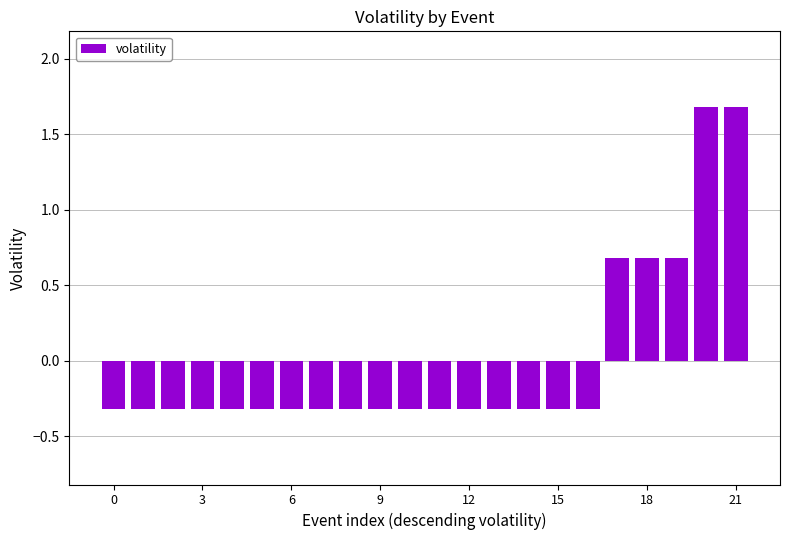

How many values are between 0 and 1?

3